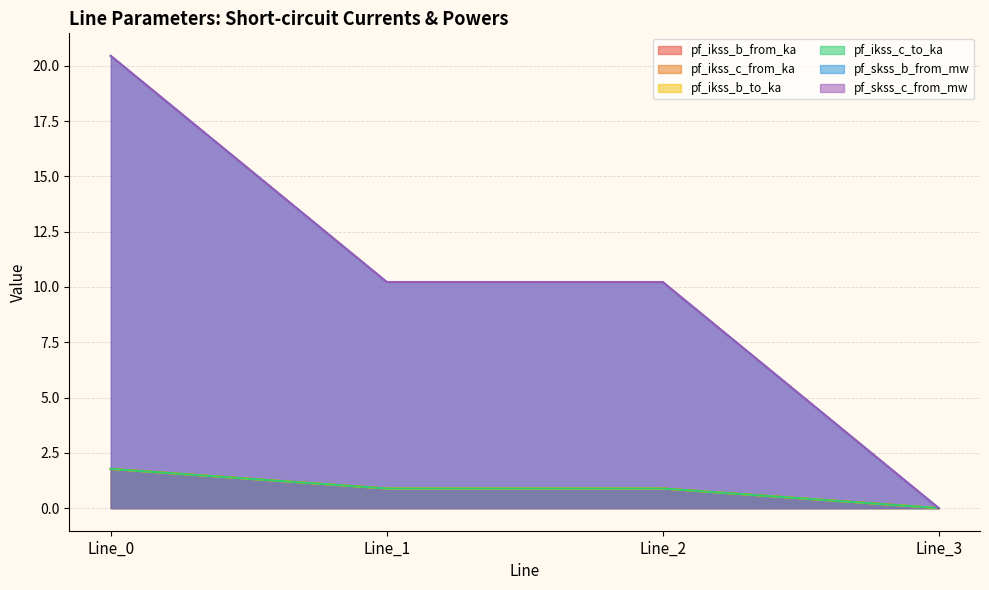

True or false: pf_skss_c_from_mw and pf_skss_b_from_mw intersect in this chart.

False